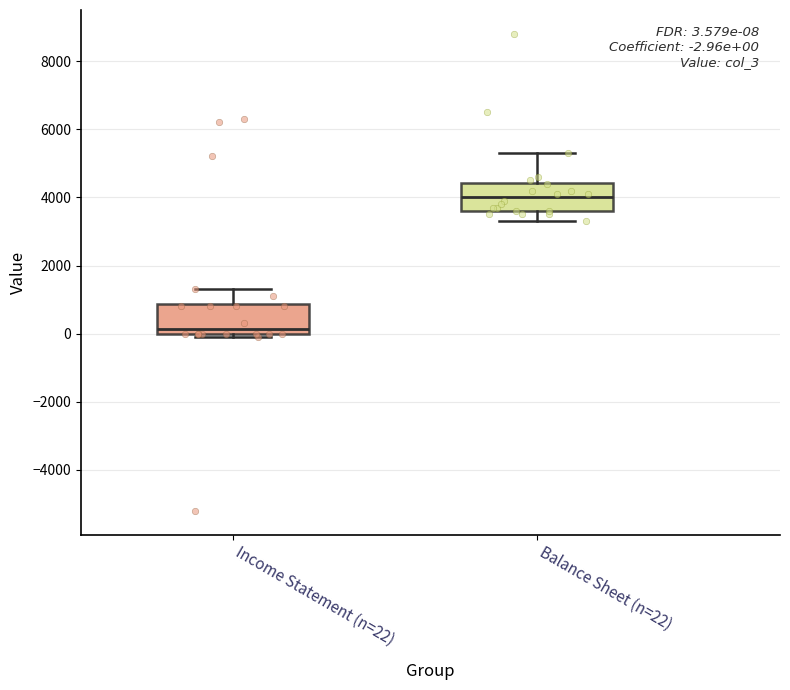

Which box's median line is the lowest?

Income Statement (n=22)